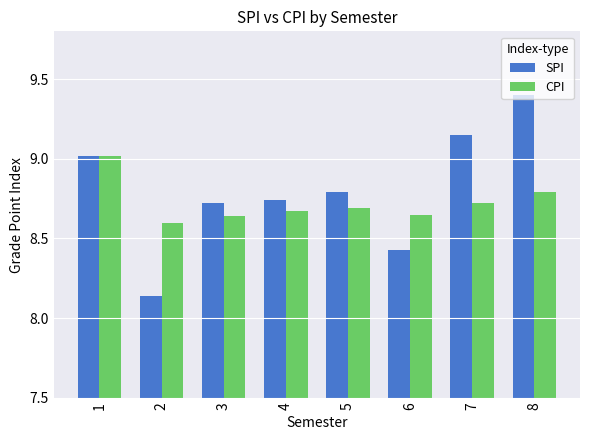

What is the difference between the highest and lowest values at 6?

0.2